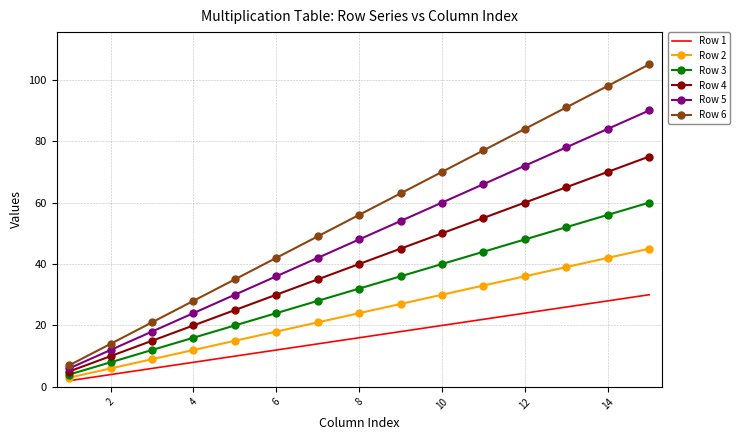

Which series has the largest total across all categories?

Row 6